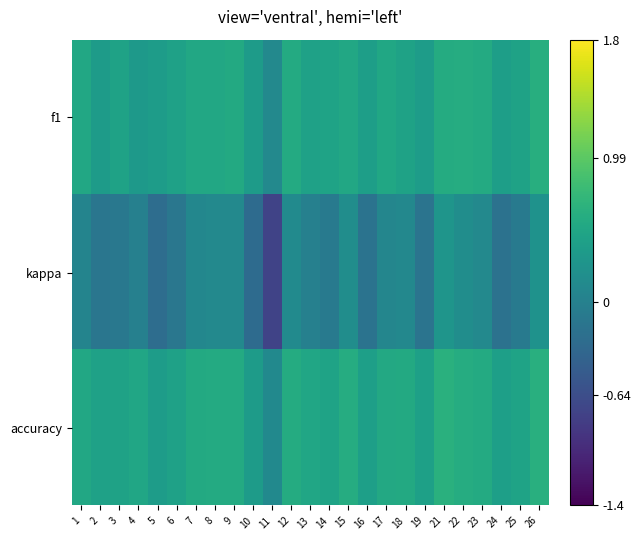

What is the greatest value displayed?

0.6